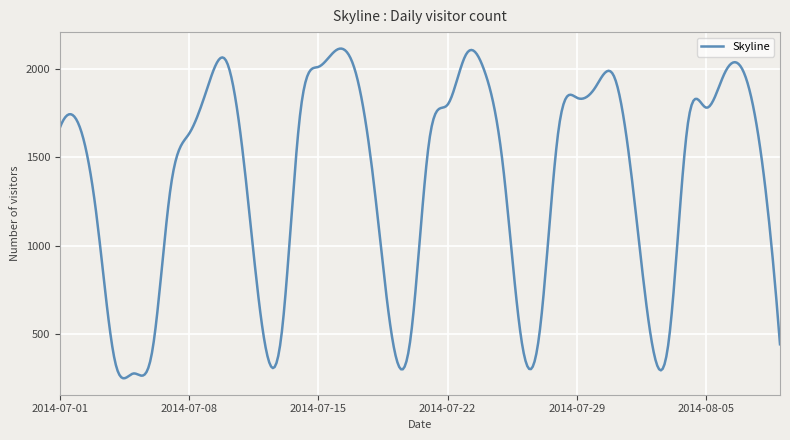

What is the minimum value shown in the chart?

248.8